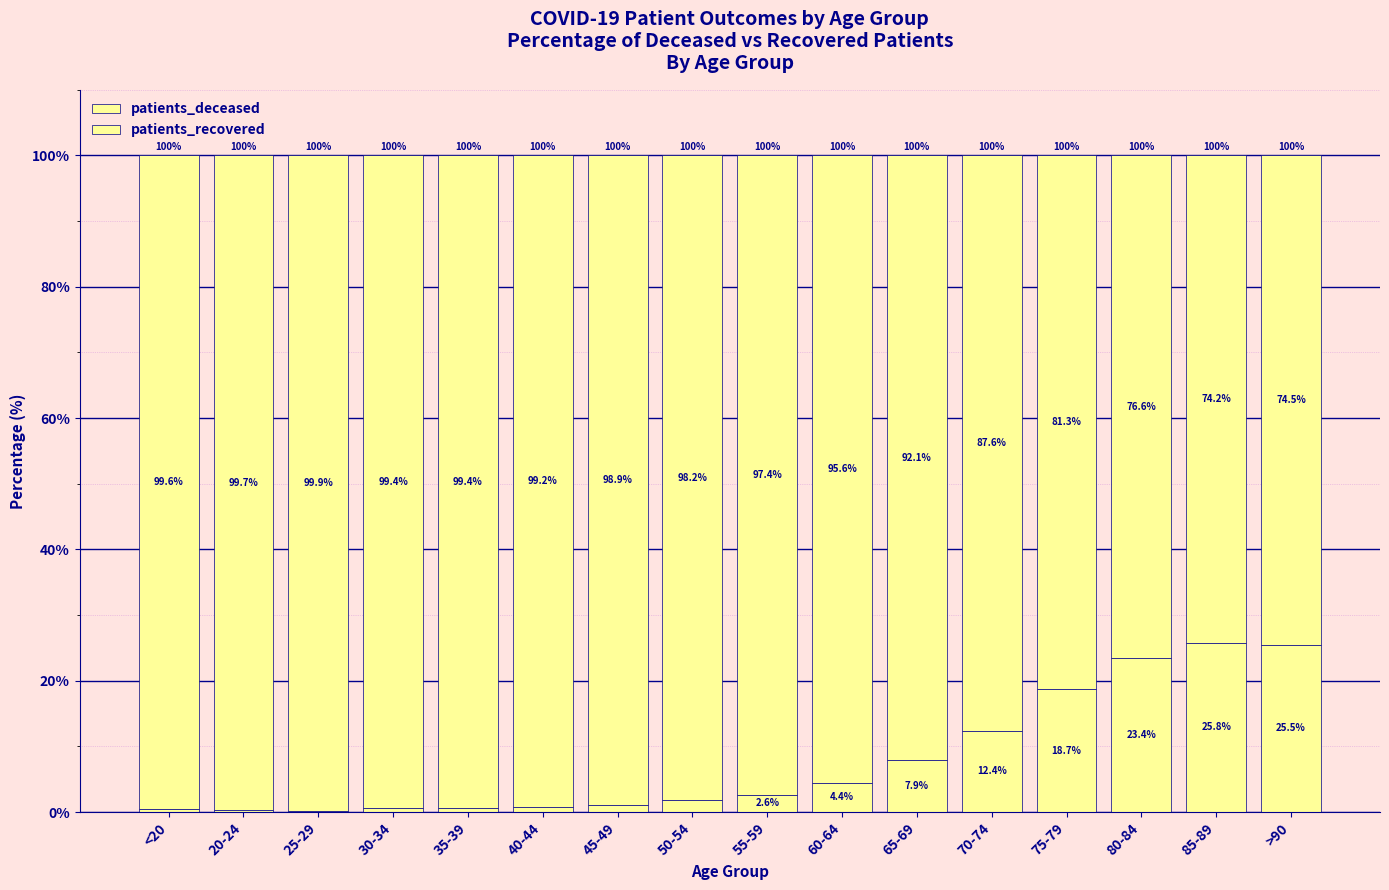

At 30-34, list the series in order from largest to smallest.

patients_recovered, patients_deceased